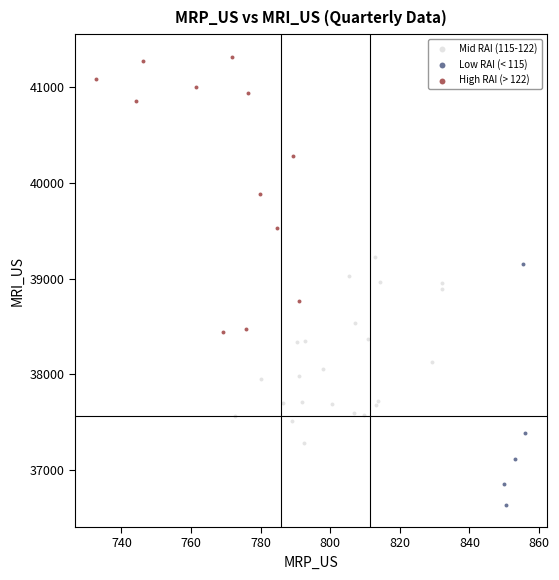

Which series has the widest spread of Y values?

High RAI (> 122)